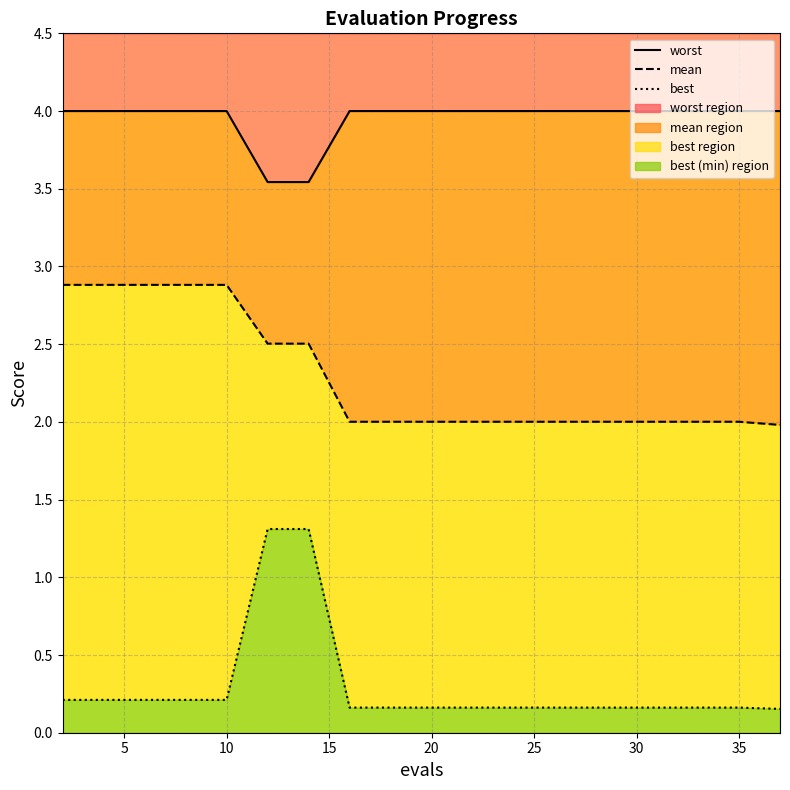

Rank the series by their maximum value, from highest to lowest.

worst, mean, best